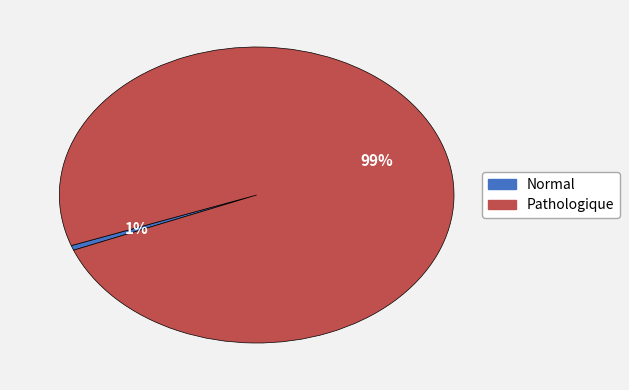

To the nearest percent, what is the average slice percentage?

50%